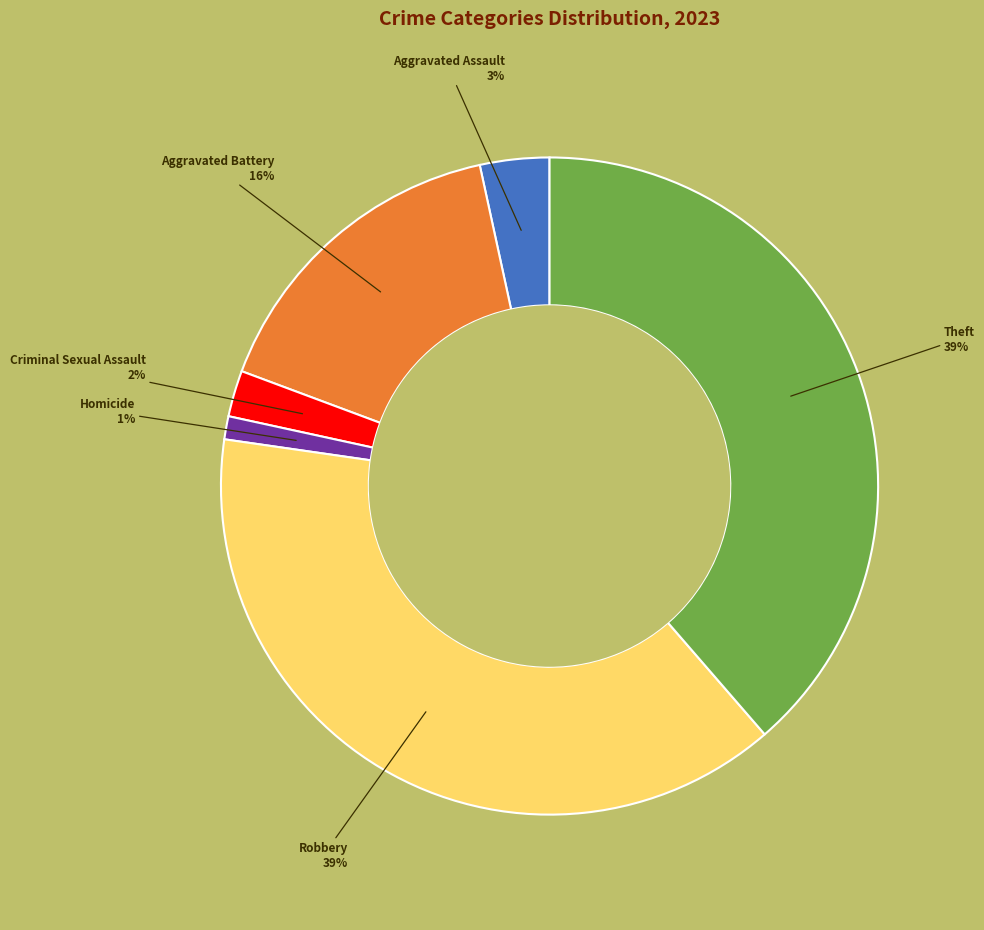

Does Theft account for over 50% of the chart?

No